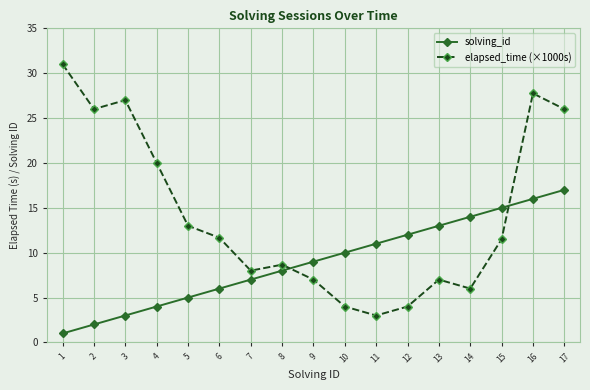

List the series in order of their overall mean, highest first.

elapsed_time (×1000s), solving_id